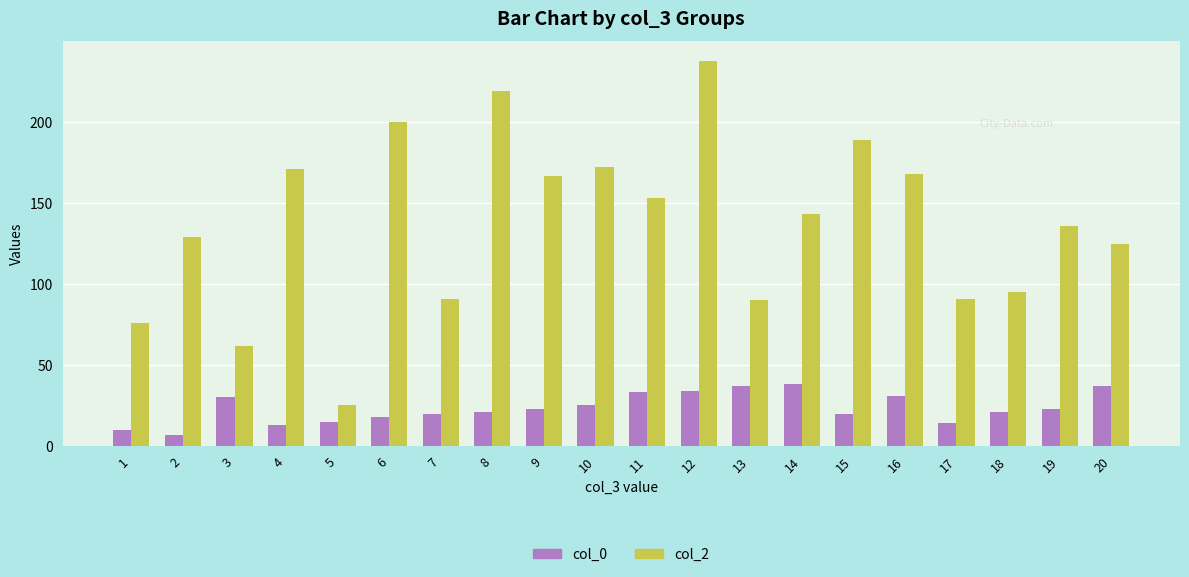

At 6, list the series in order from largest to smallest.

col_2, col_0